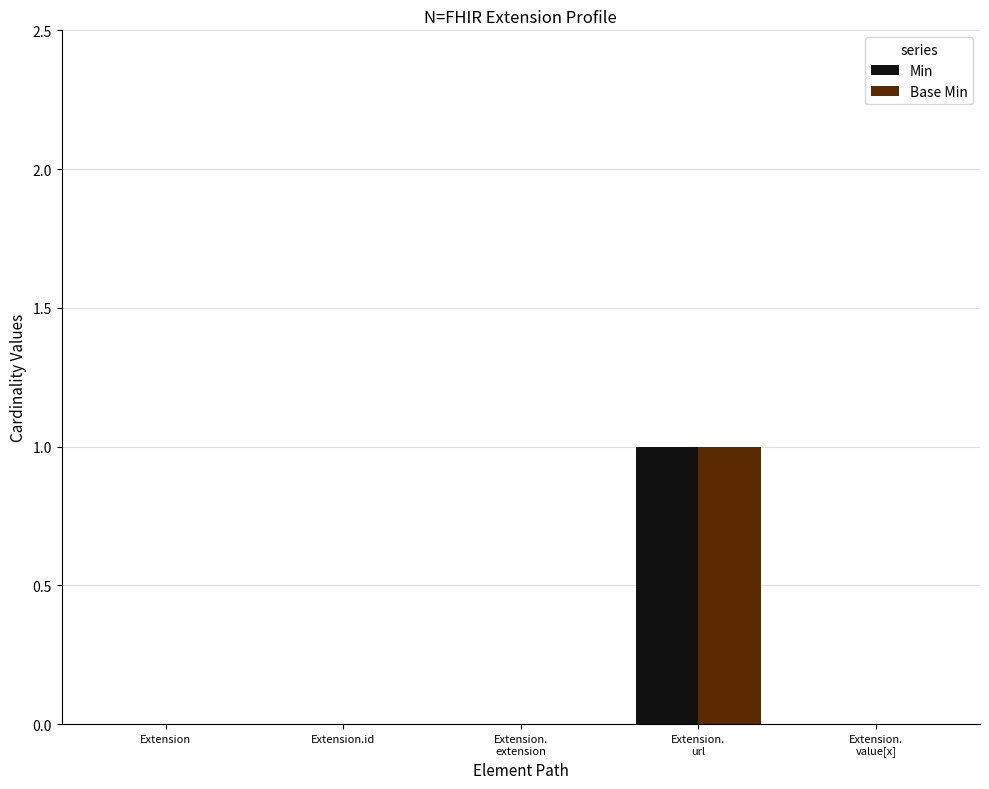

What is the maximum value shown in the chart?

1